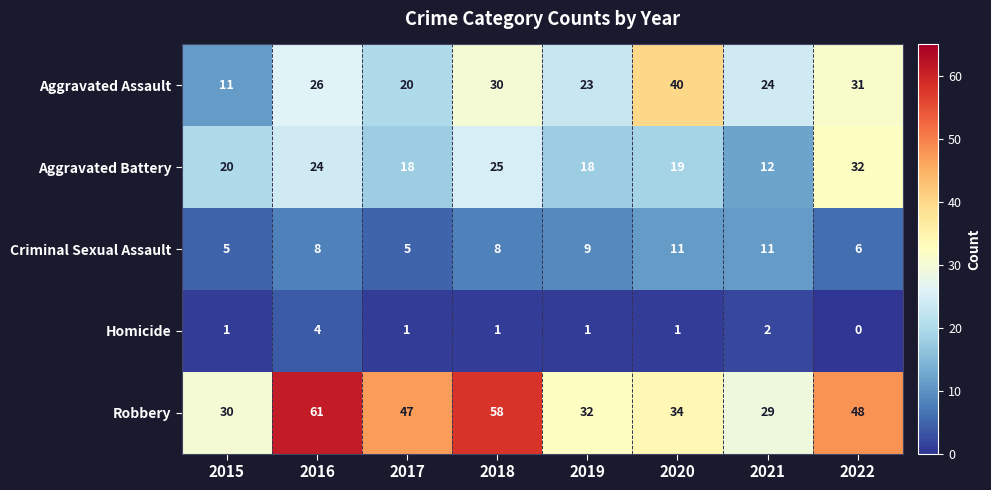

Rank the series by their maximum value, from lowest to highest.

Homicide, Criminal Sexual Assault, Aggravated Battery, Aggravated Assault, Robbery